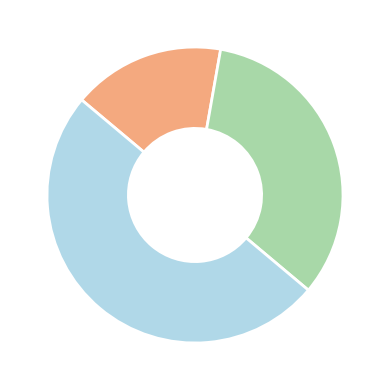

How many slices are in this pie chart?

3